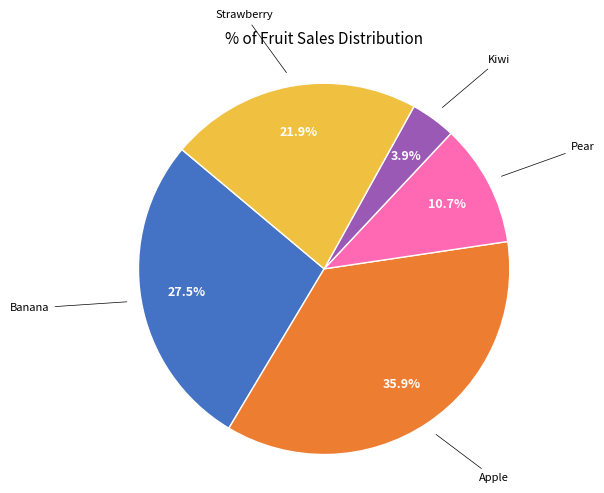

Which slice is the smallest?

Kiwi